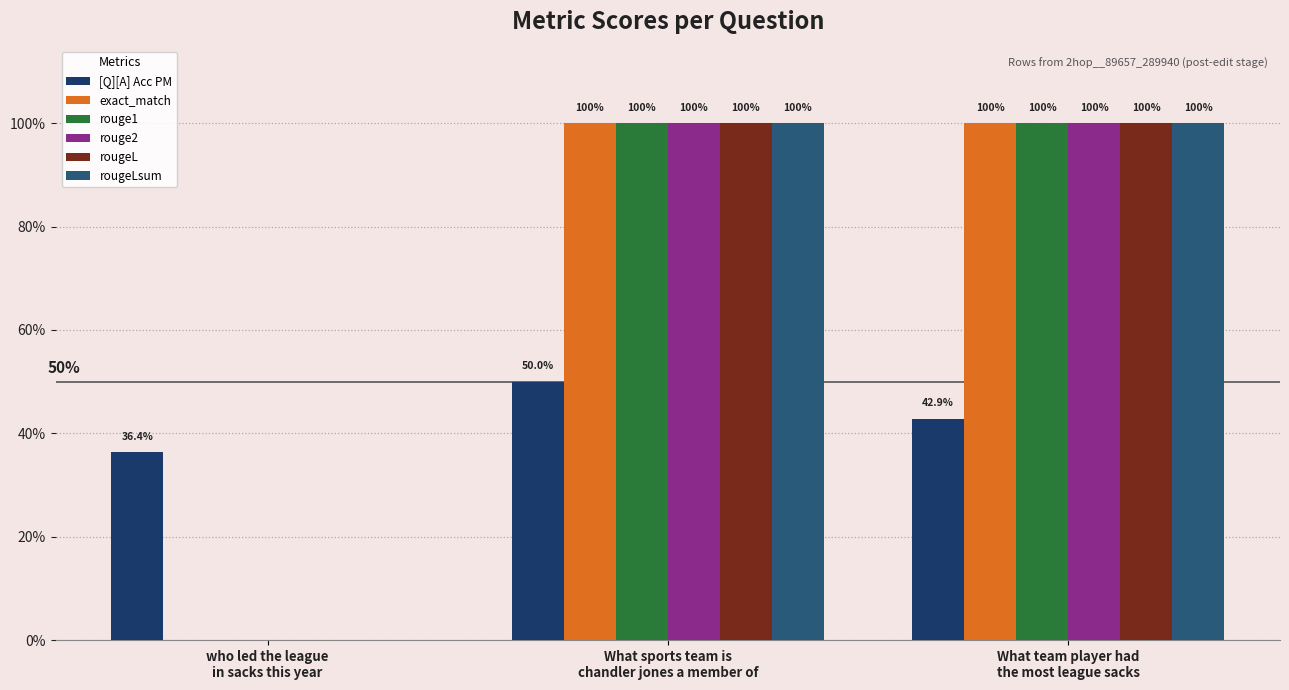

Which has a higher value, who led the league
in sacks this year or What sports team is
chandler jones a member of?

What sports team is
chandler jones a member of